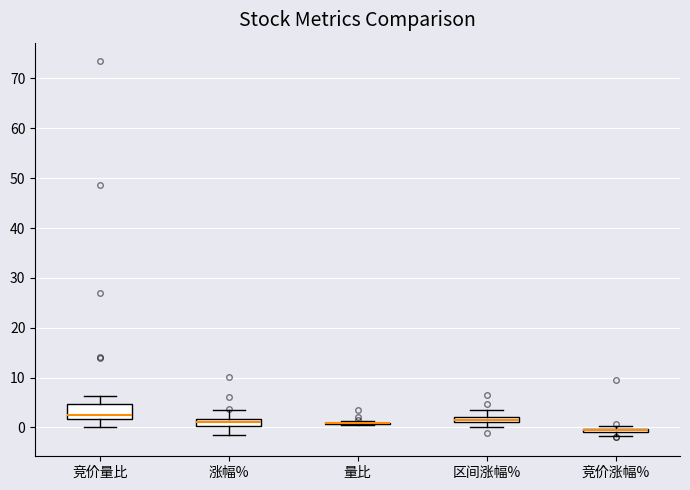

Where is the lower edge of the box for 区间涨幅% on the y-axis? The values are not printed on the chart, so give them approximately, as read against the axis.

1